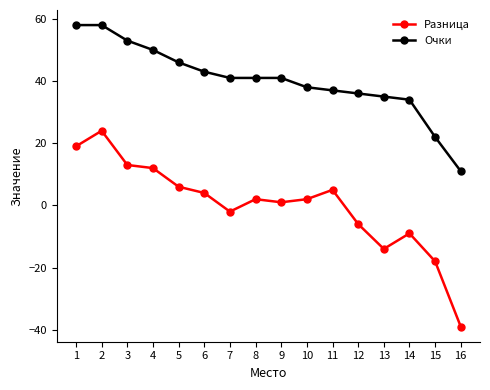

How many series are shown in this chart?

2